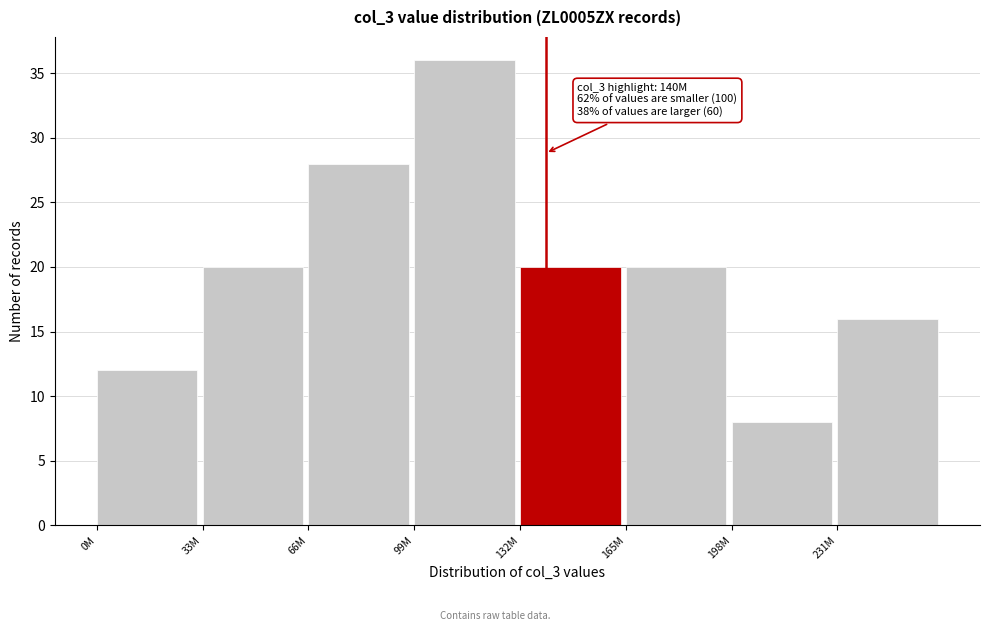

Reading left to right, list all the values displayed in this chart.

12	20	28	36	20	20	8	16